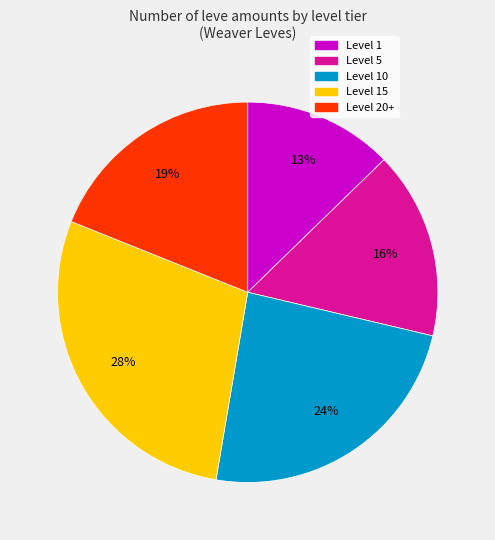

Is there a majority slice in this chart?

No